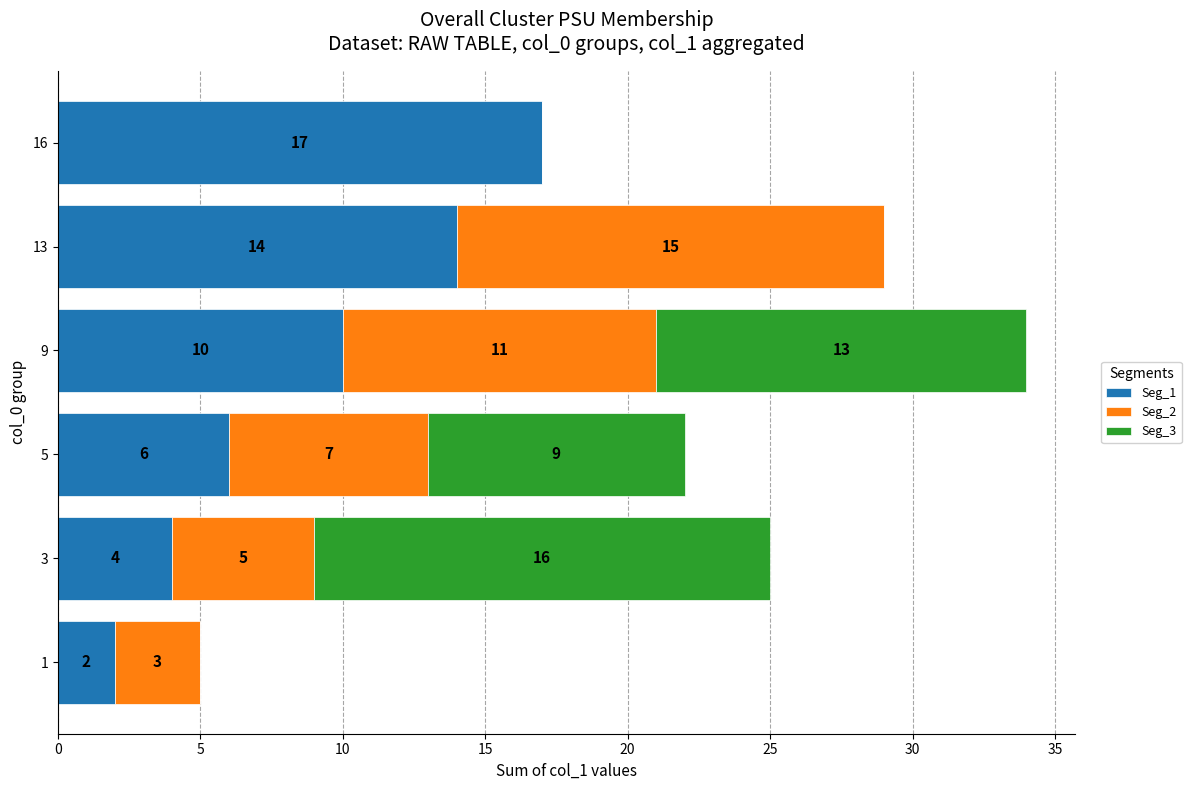

What is the total value across all series at 9?

34